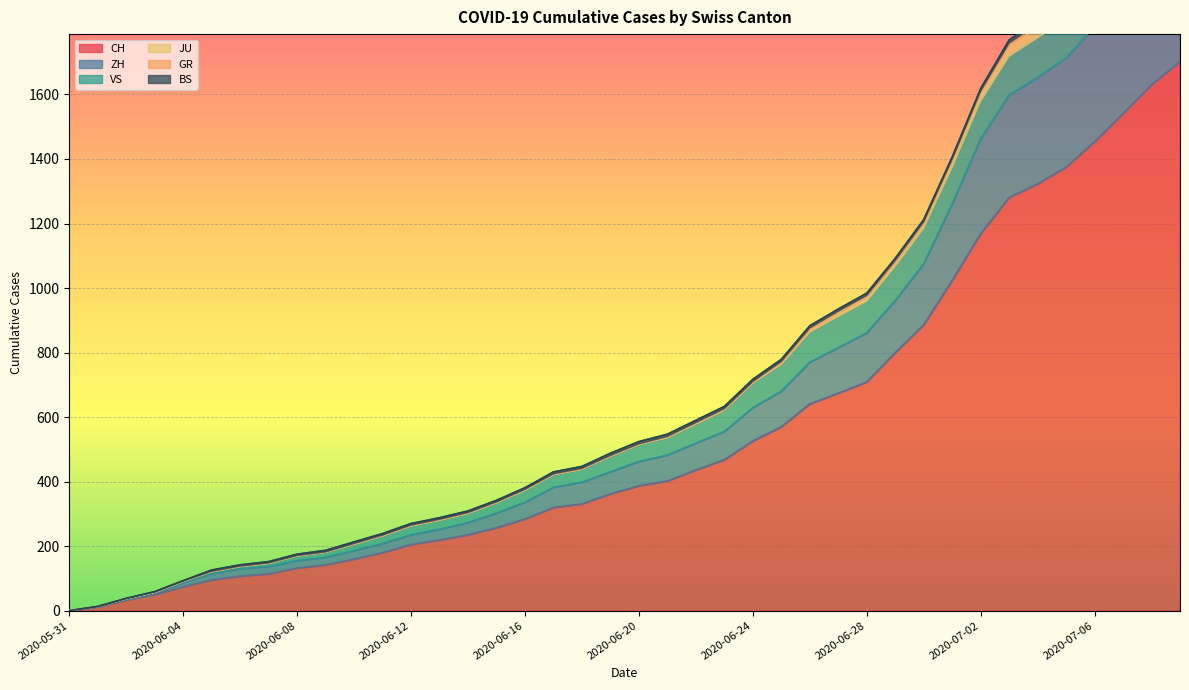

At which label does ZH first exceed 462?

2020-06-21